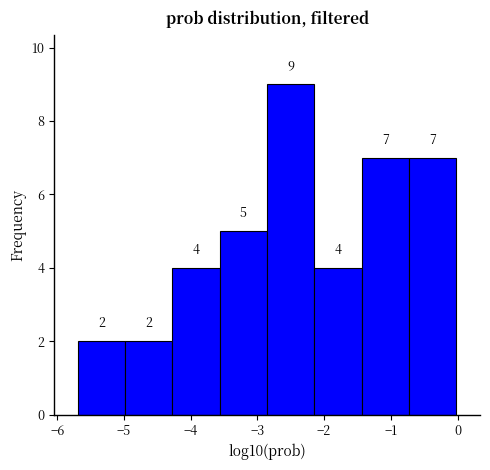

Reading left to right, list every bar in this chart as the range it spans on the x-axis followed by its height. The bar edges are not printed on the chart, so give them approximately, as read against the axis.

-5.7 to -5.0: 2
-5.0 to -4.3: 2
-4.3 to -3.6: 4
-3.6 to -2.9: 5
-2.9 to -2.1: 9
-2.1 to -1.4: 4
-1.4 to -0.7: 7
-0.7 to 0.0: 7